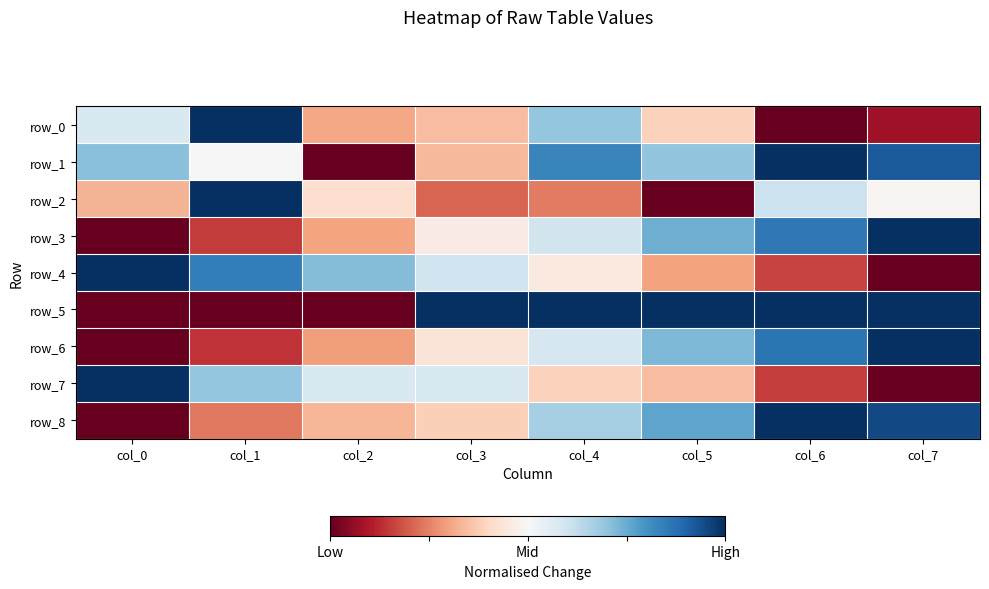

What is the maximum value shown in the chart?

1.0